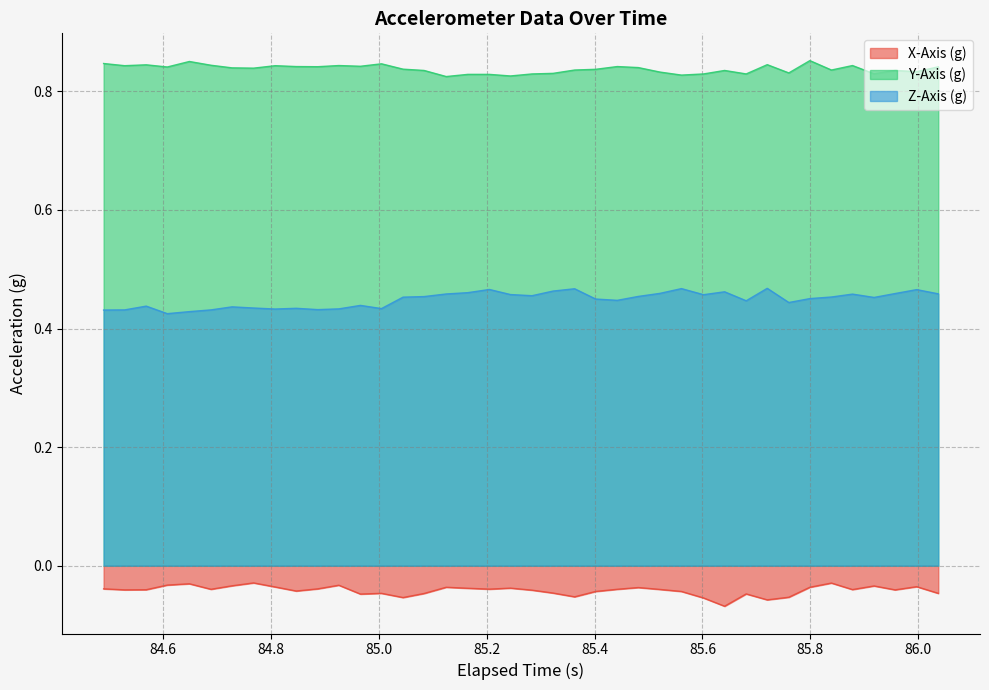

Rank the series by their maximum value, from highest to lowest.

Y-Axis (g), Z-Axis (g), X-Axis (g)